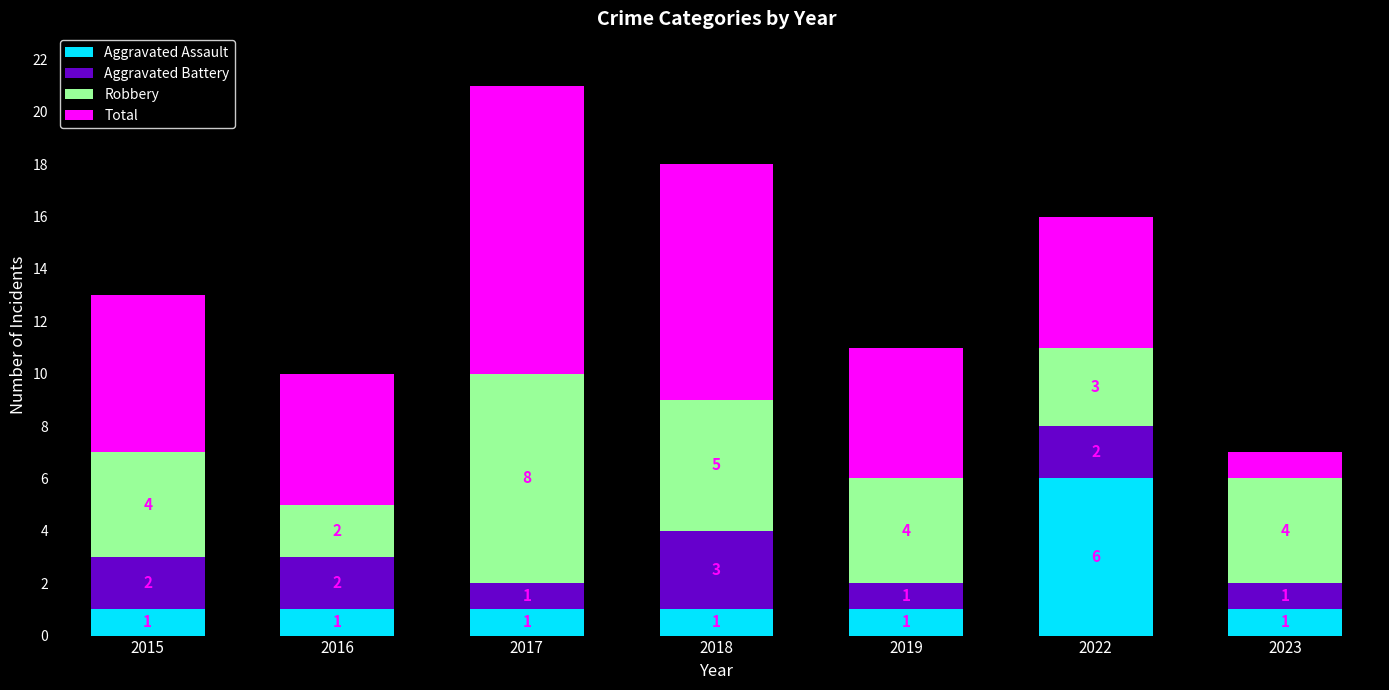

Are the bars grouped side by side (vs. stacked)?

No